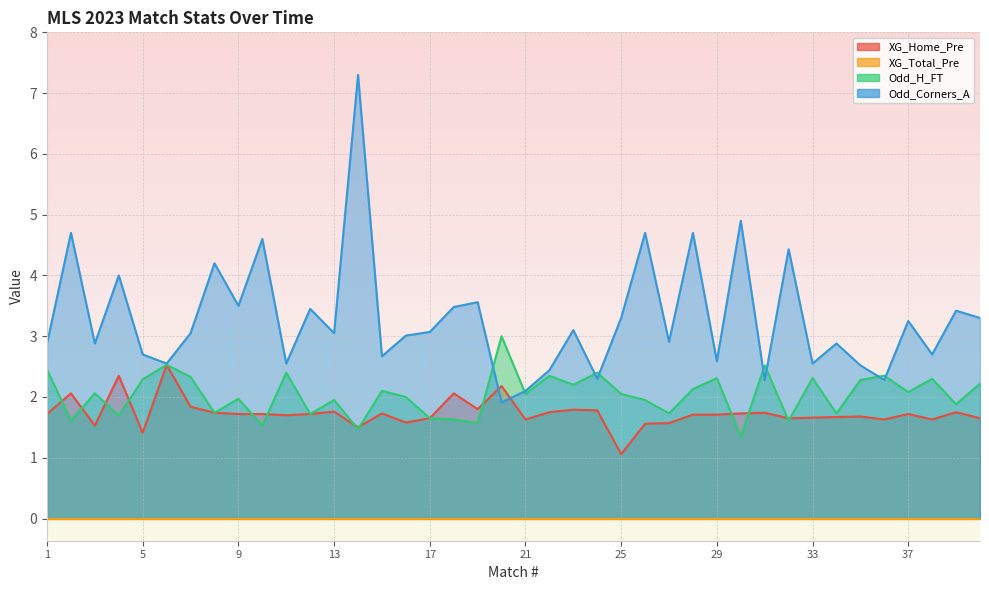

What is the sum of all XG_Home_Pre values?

69.4